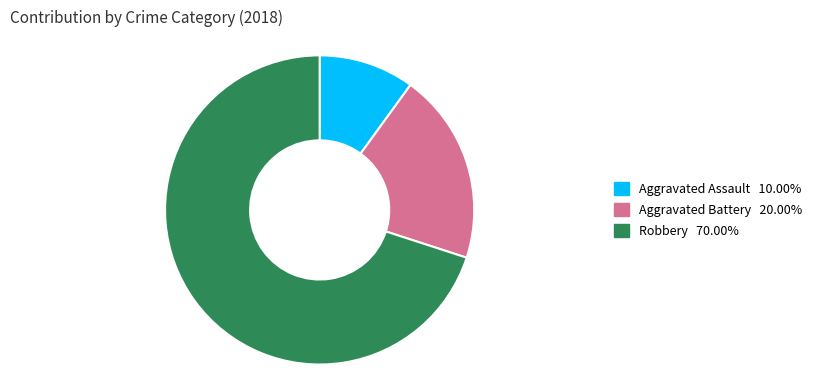

Approximately how many times larger is the value at Robbery compared to Aggravated Assault?

7.0